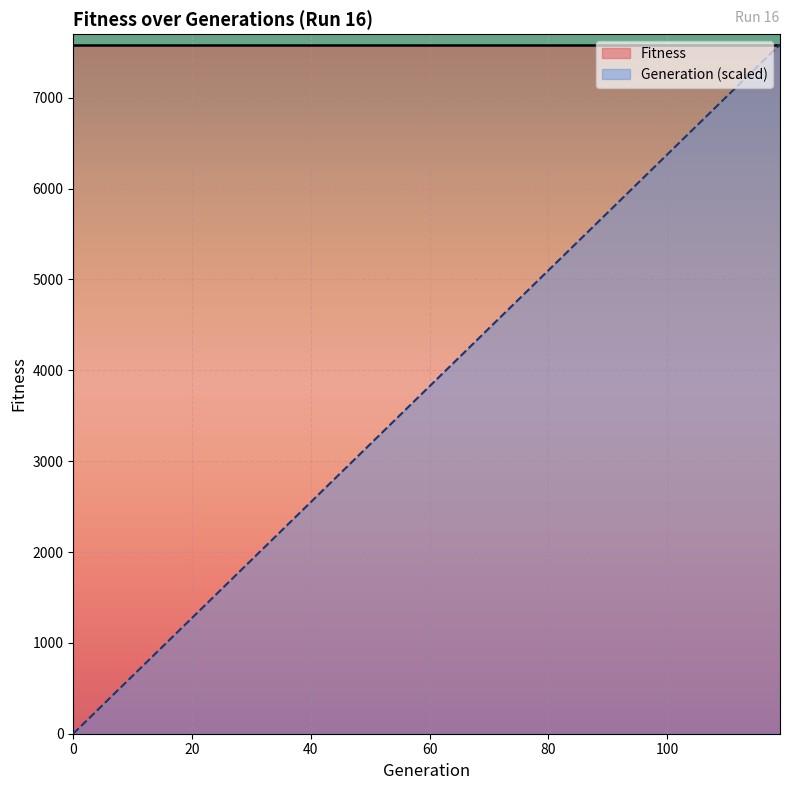

Which has a higher value, 0 or 20?

20